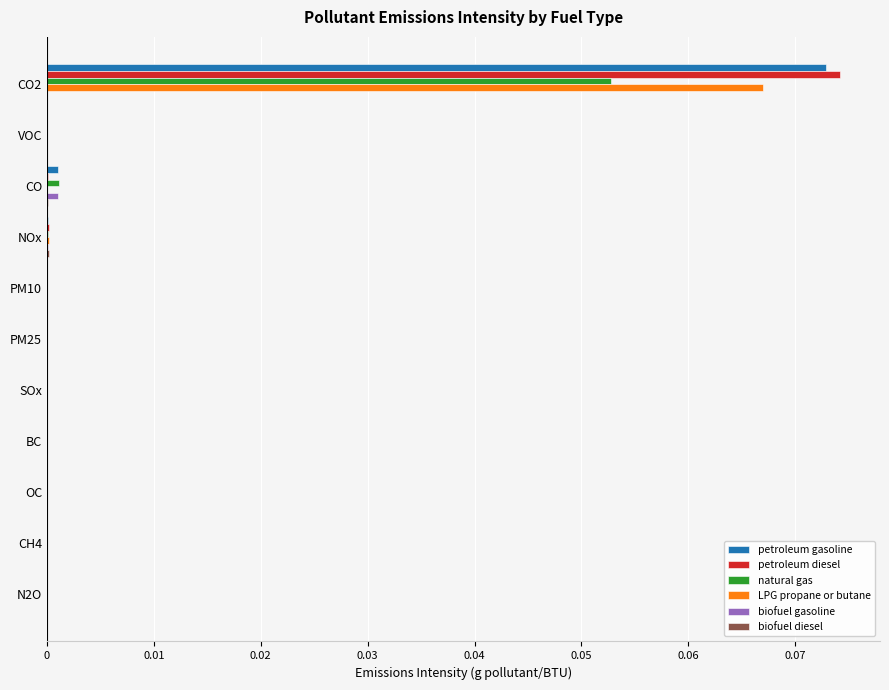

Is the value of petroleum gasoline at CO2 greater than the value of petroleum diesel at CO?

Yes